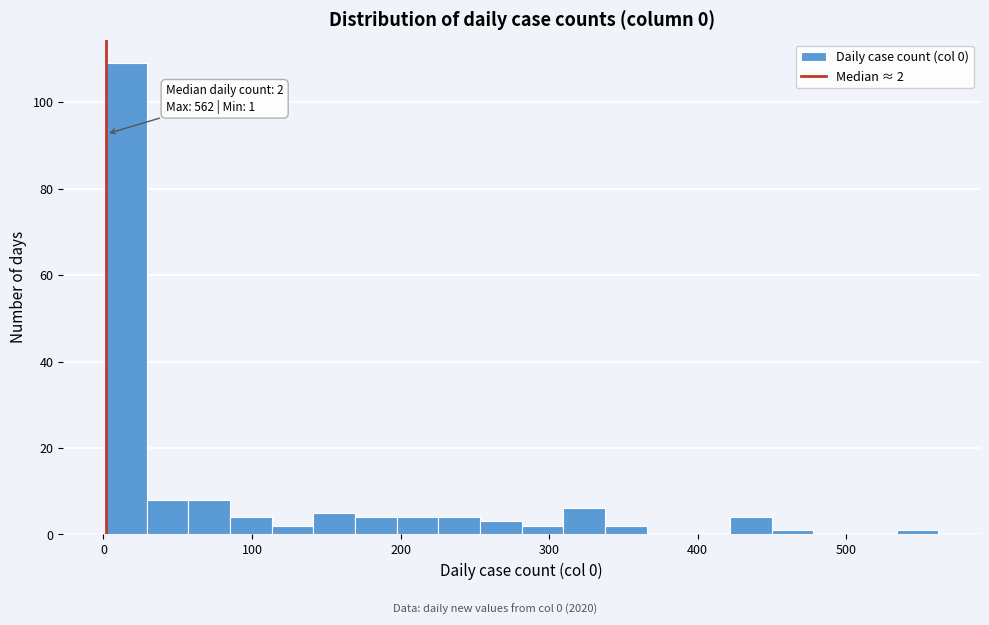

Around what value on the x-axis is the tallest bar? Give the approximate position of its centre, as read against the axis.

20